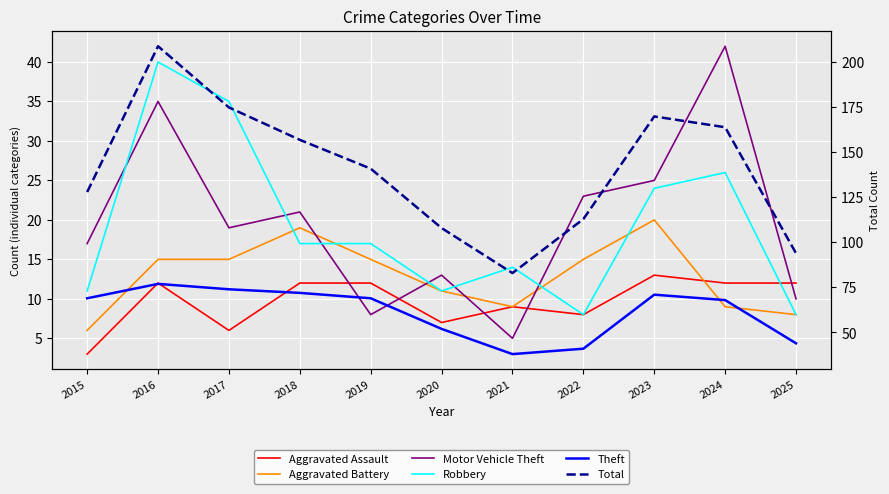

Reading left to right, extract all data points from this chart.

Aggravated Assault: 3	12	6	12	12	7	9	8	13	12	12
Aggravated Battery: 6	15	15	19	15	11	9	15	20	9	8
Motor Vehicle Theft: 17	35	19	21	8	13	5	23	25	42	10
Robbery: 11	40	35	17	17	11	14	8	24	26	8
Theft: 69	77	74	72	69	52	38	41	71	68	44
Total: 128	209	175	157	141	108	83	113	170	164	94